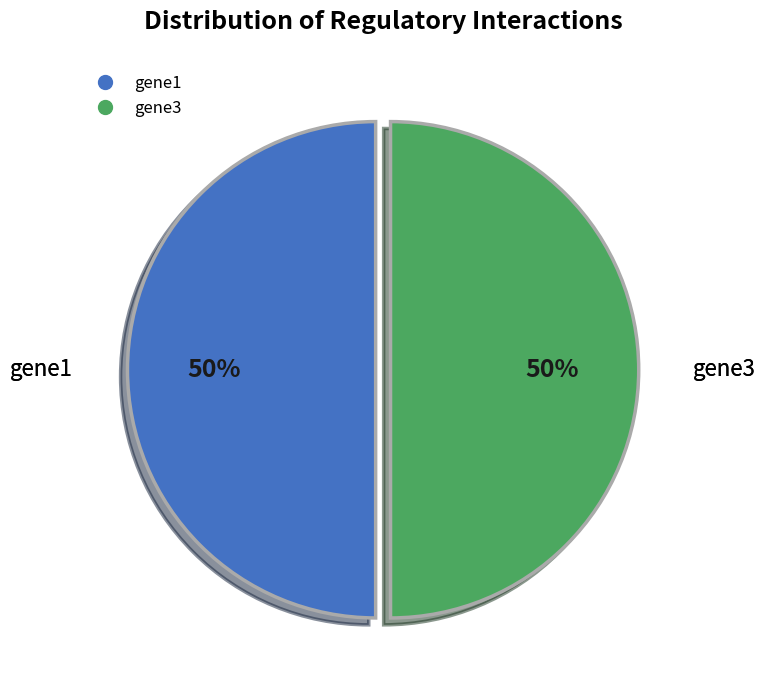

How many slices are in this pie chart?

2